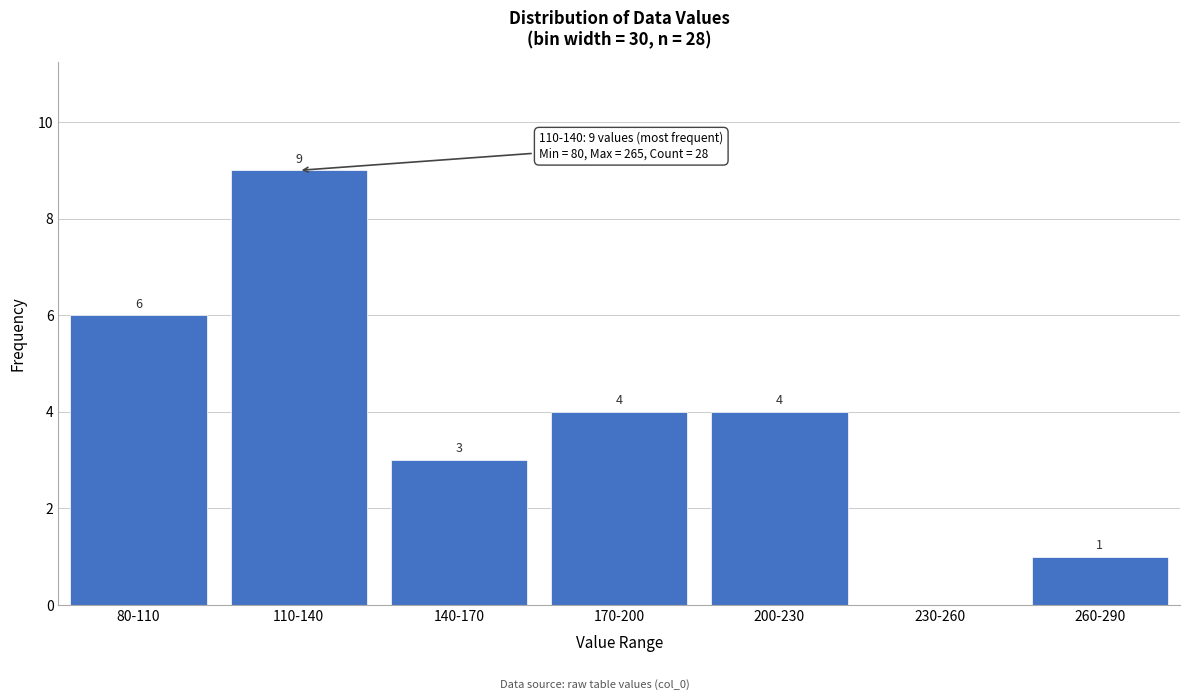

Reading left to right, list all the values displayed in this chart.

80-110=6	110-140=9	140-170=3	170-200=4	200-230=4	230-260=0	260-290=1